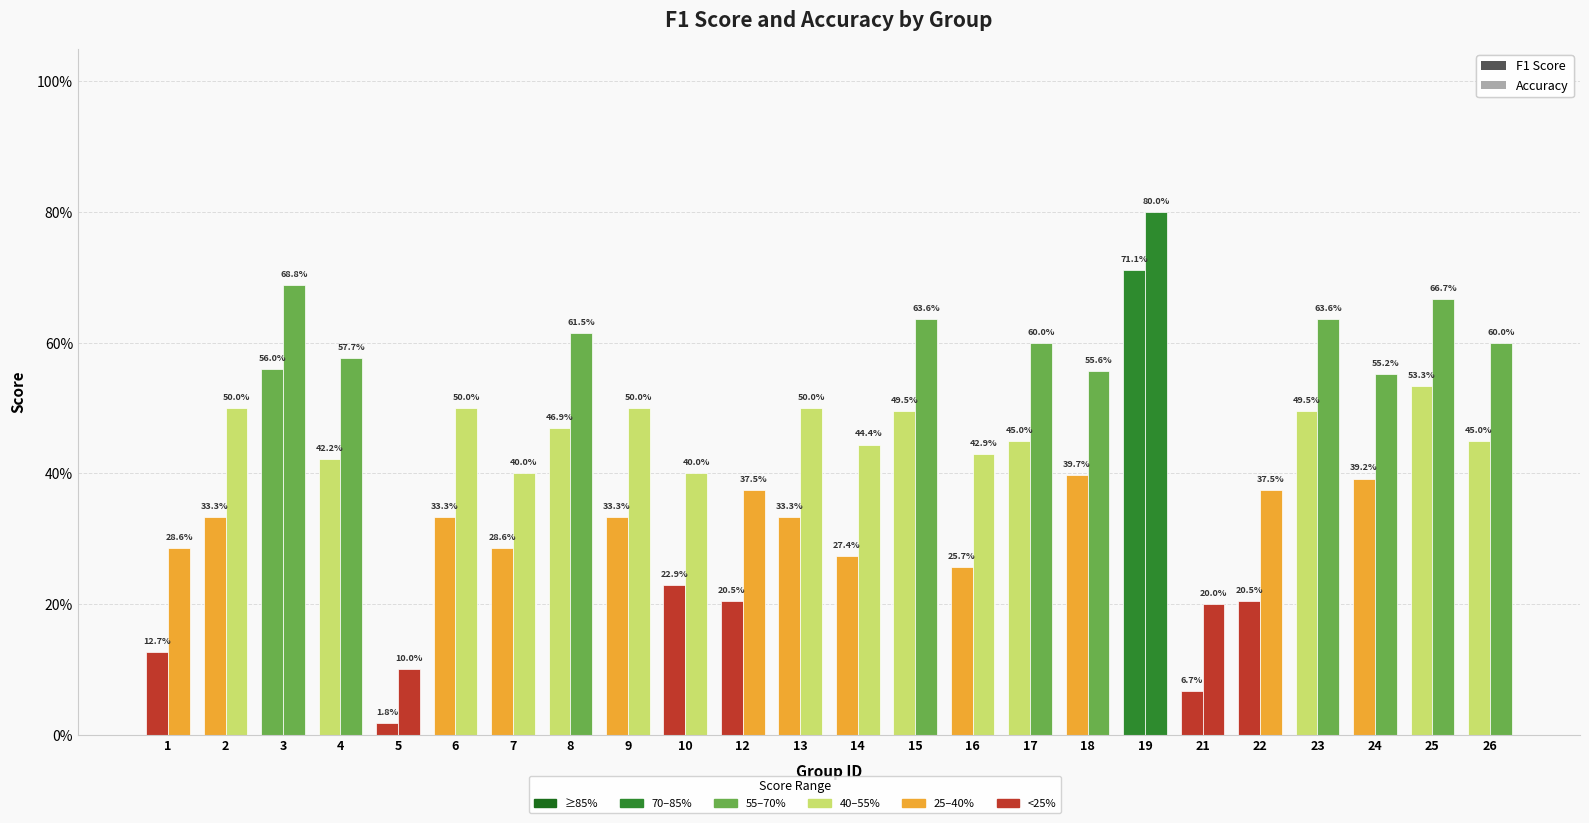

Reading right to left, what are all the values shown in this chart?

f1: 0.5	0.5	0.4	0.5	0.2	0.1	0.7	0.4	0.5	0.3	0.5	0.3	0.3	0.2	0.2	0.3	0.5	0.3	0.3	0.0	0.4	0.6	0.3	0.1
accuracy: 0.6	0.7	0.6	0.6	0.4	0.2	0.8	0.6	0.6	0.4	0.6	0.4	0.5	0.4	0.4	0.5	0.6	0.4	0.5	0.1	0.6	0.7	0.5	0.3